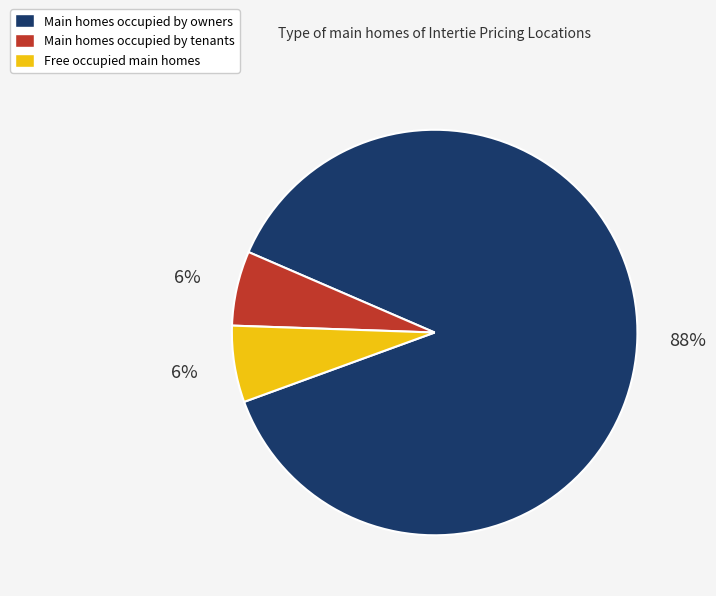

Which category accounts for the majority?

Main homes occupied by owners